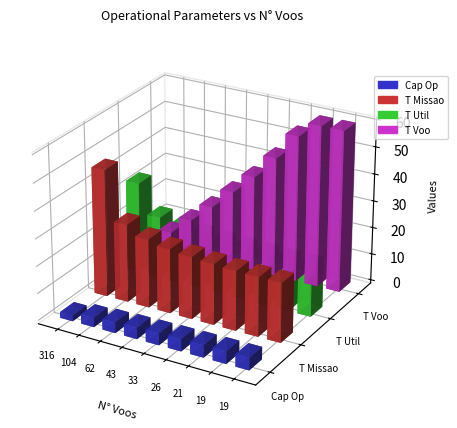

Rank the series at 43 from highest to lowest value.

Tempo por voo [min], Tempo de missao [h], Tempo util [h], Capacidade operacional [ha/h]